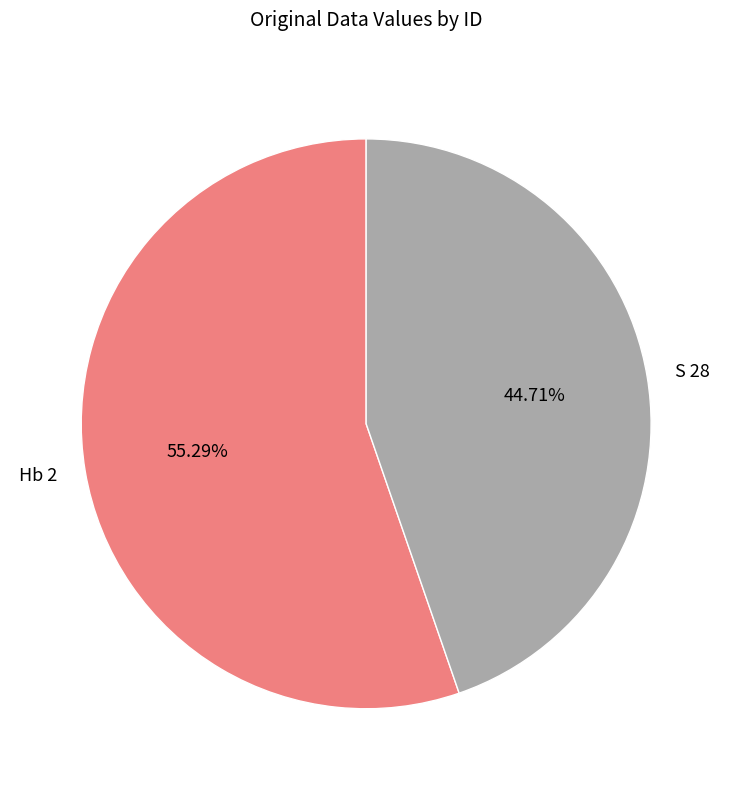

What percentage is the S 28 slice, to the nearest percent?

45%